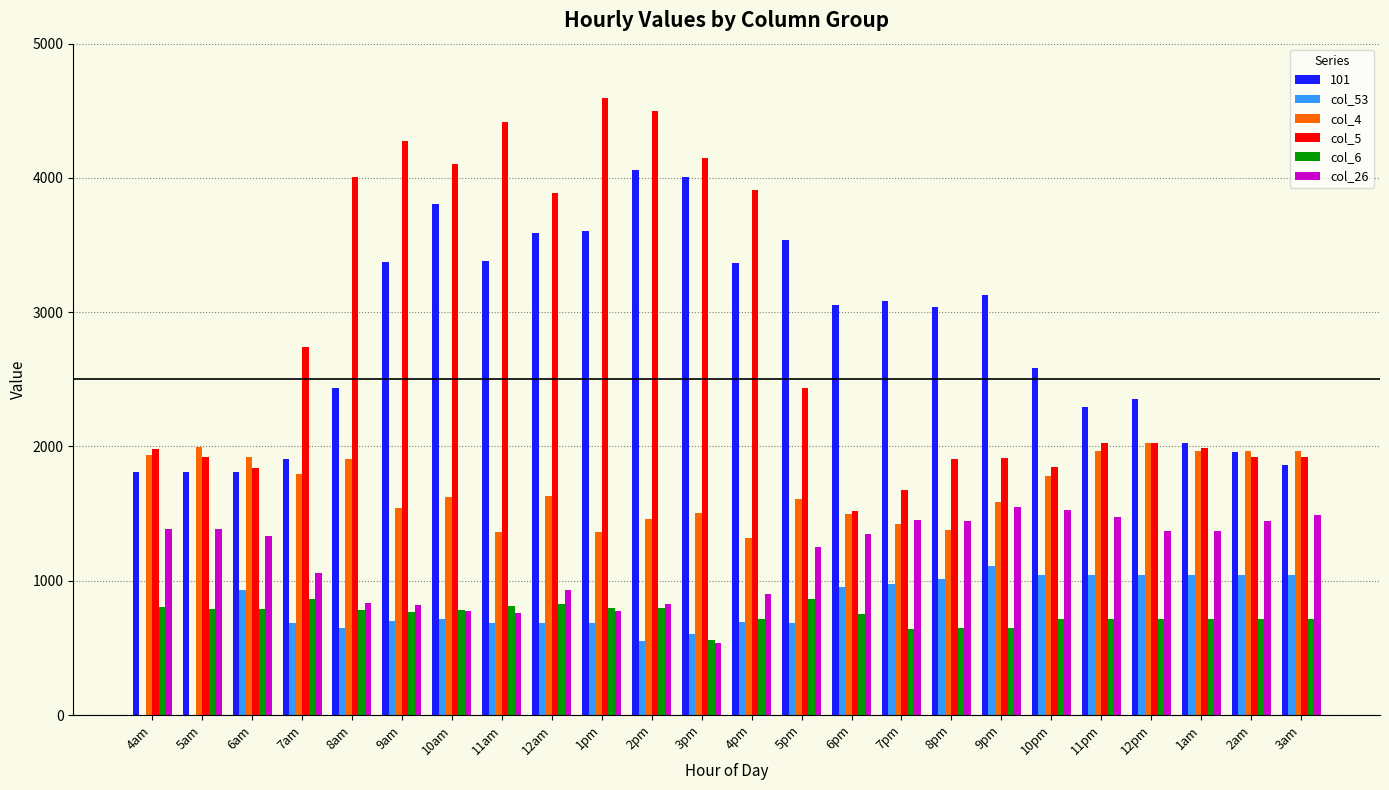

Which series has the largest range (max minus min)?

col_5